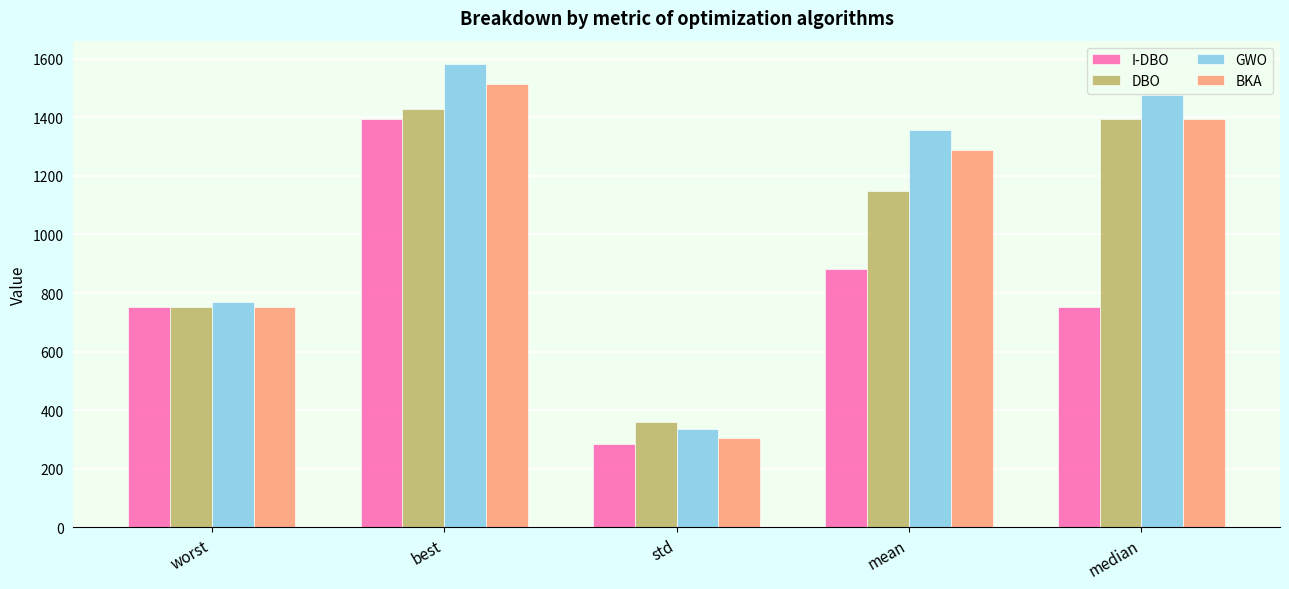

What is the spread (max minus min) of values at best?

189.5